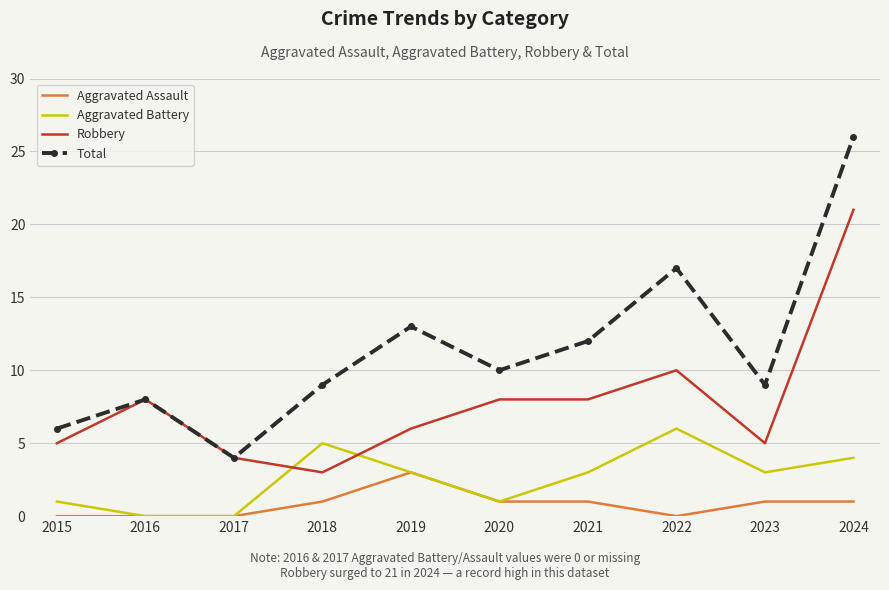

Reading right to left, list all the values displayed in this chart.

Aggravated Assault: 2024=1	2023=1	2022=0	2021=1	2020=1	2019=3	2018=1	2017=0	2016=0	2015=0
Aggravated Battery: 2024=4	2023=3	2022=6	2021=3	2020=1	2019=3	2018=5	2017=0	2016=0	2015=1
Robbery: 2024=21	2023=5	2022=10	2021=8	2020=8	2019=6	2018=3	2017=4	2016=8	2015=5
Total: 2024=26	2023=9	2022=17	2021=12	2020=10	2019=13	2018=9	2017=4	2016=8	2015=6